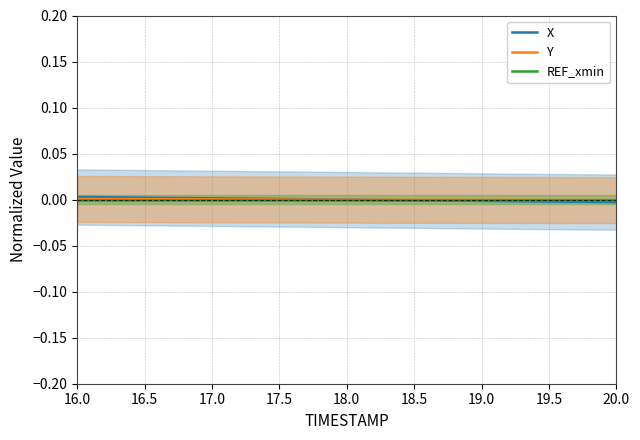

How many intersections are there between REF_xmin and X?

1